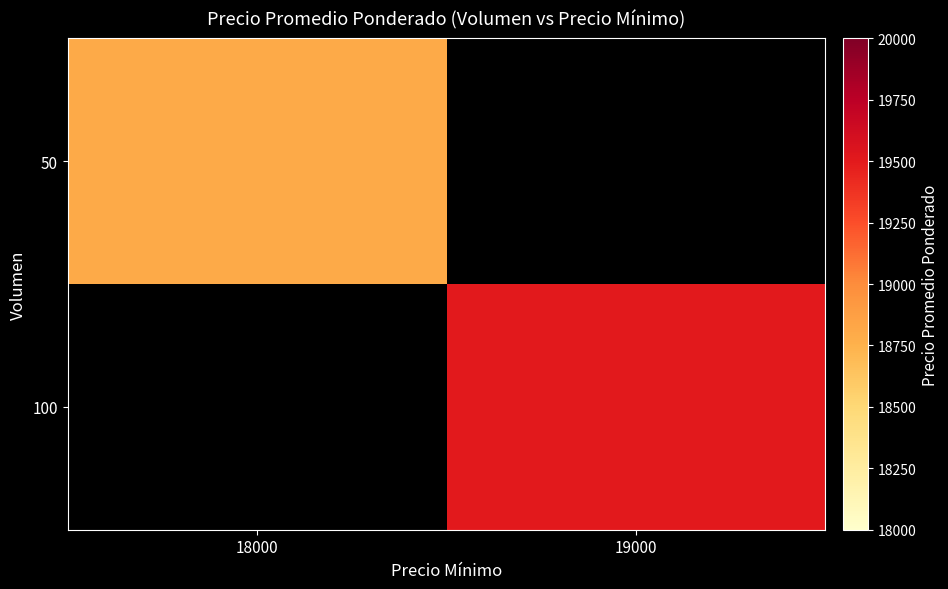

Reading left to right, what are all the values shown in this chart?

50: 18000=18800	19000=0
100: 18000=0	19000=19500